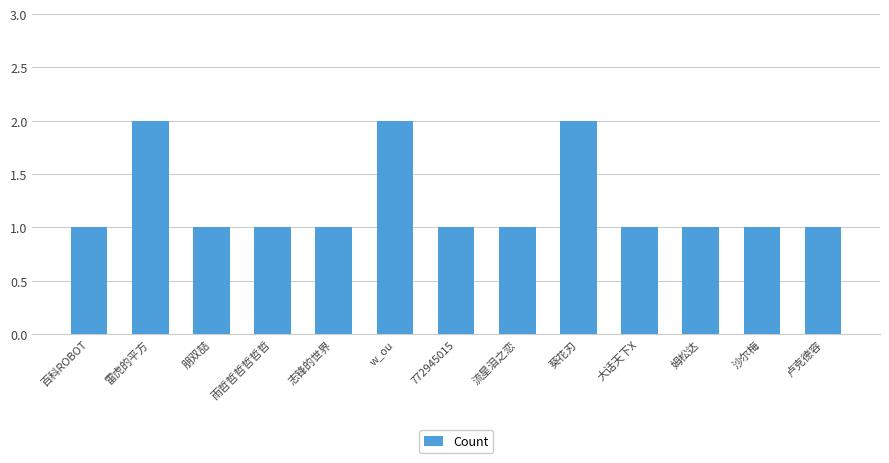

The chart shows a value of 0 at 雨哲哲哲哲哲哲. True or false?

False